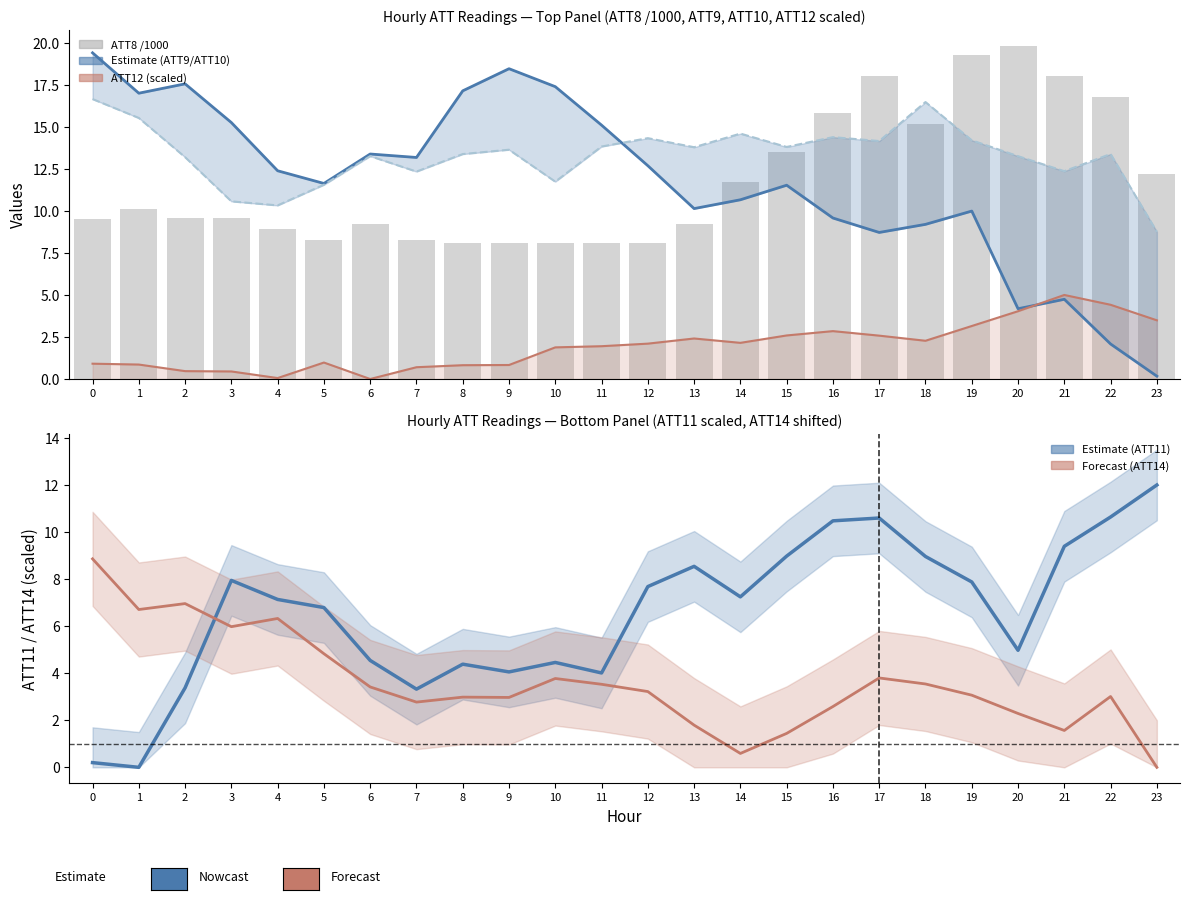

How many groups of bars are there?

24